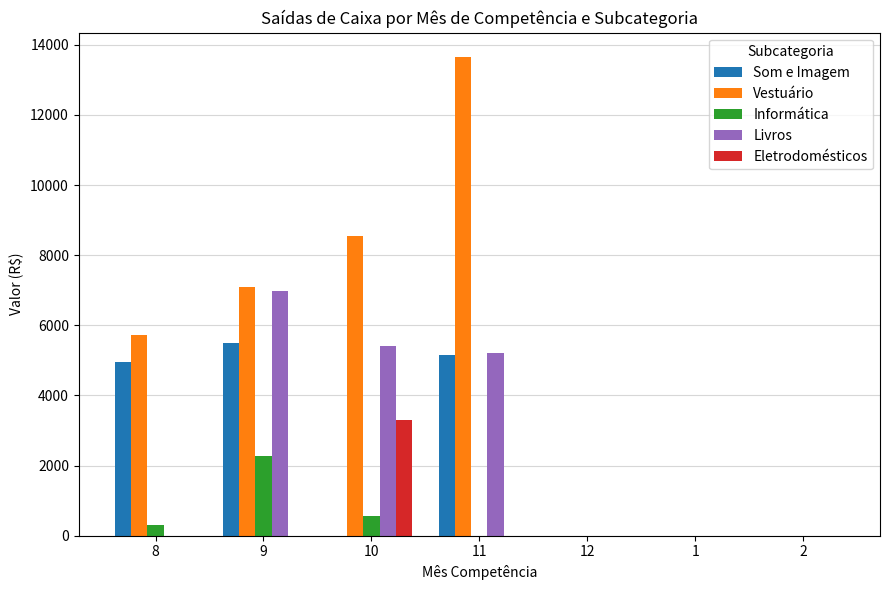

What is the maximum value shown in the chart?

13661